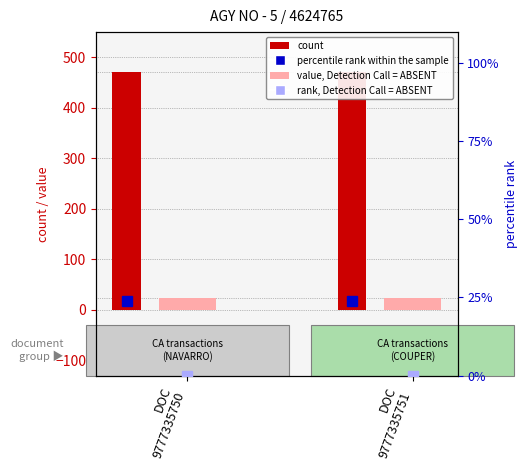

Reading right to left, transcribe all the data shown in this chart.

count: 472.0	472.0
value, Detection Call = ABSENT: 24.0	24.0
percentile rank within the sample: 24.0	24.0
rank, Detection Call = ABSENT: 0.0	0.0